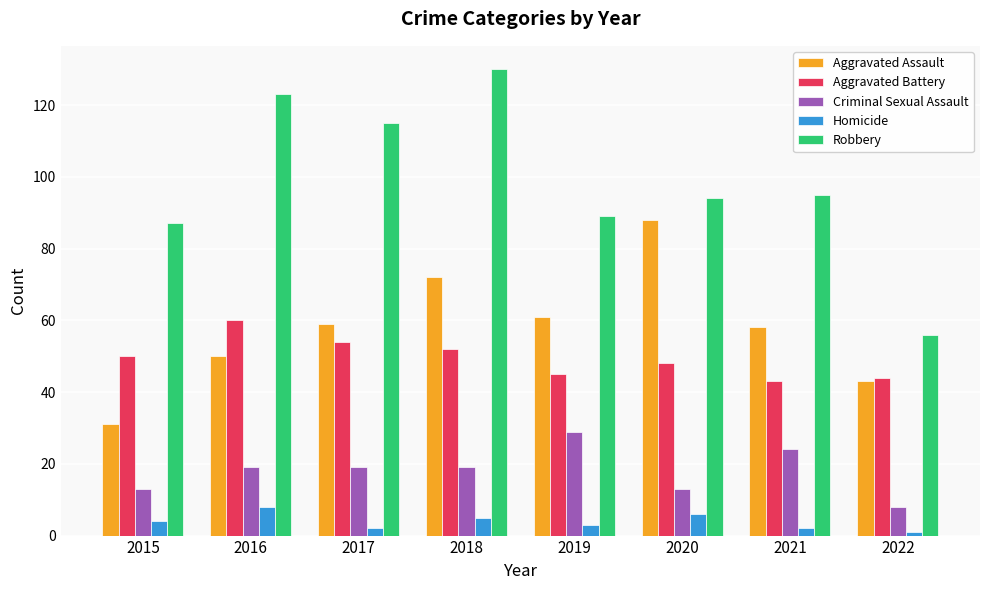

Which category has the highest value across all series?

2018